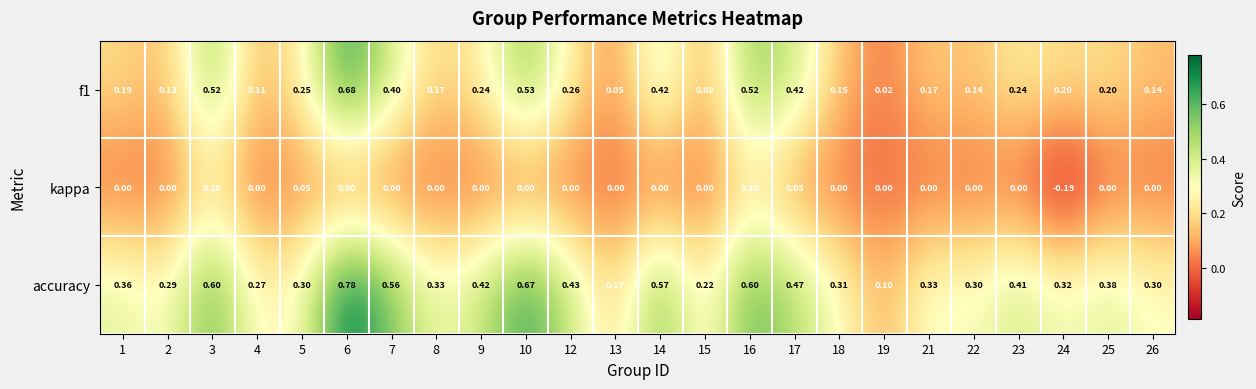

Which series has the largest total across all categories?

accuracy